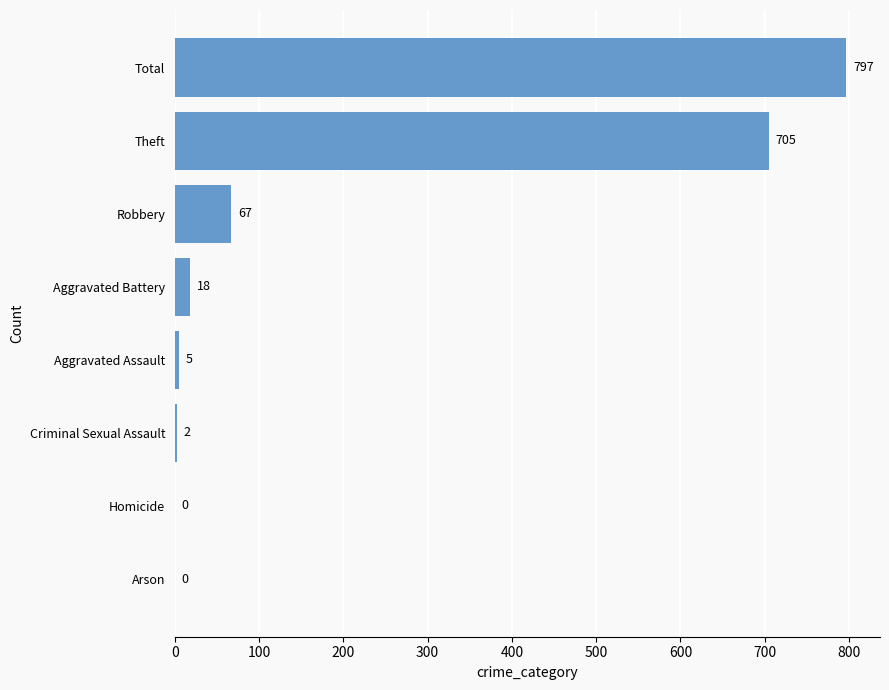

The value at Homicide is 302. True or false?

False